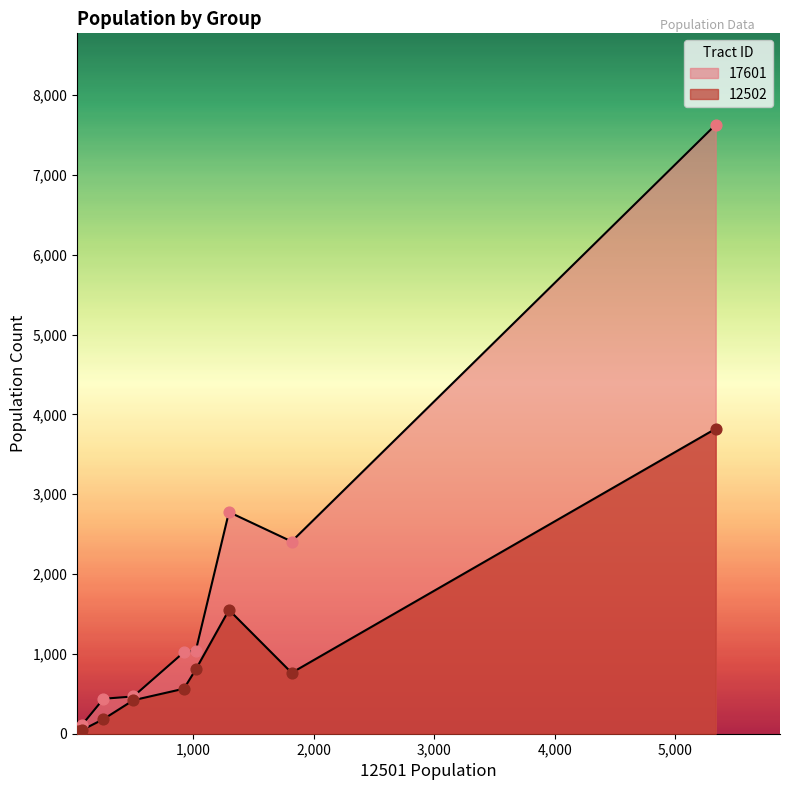

What is the total value across all series at Total Population?

11451